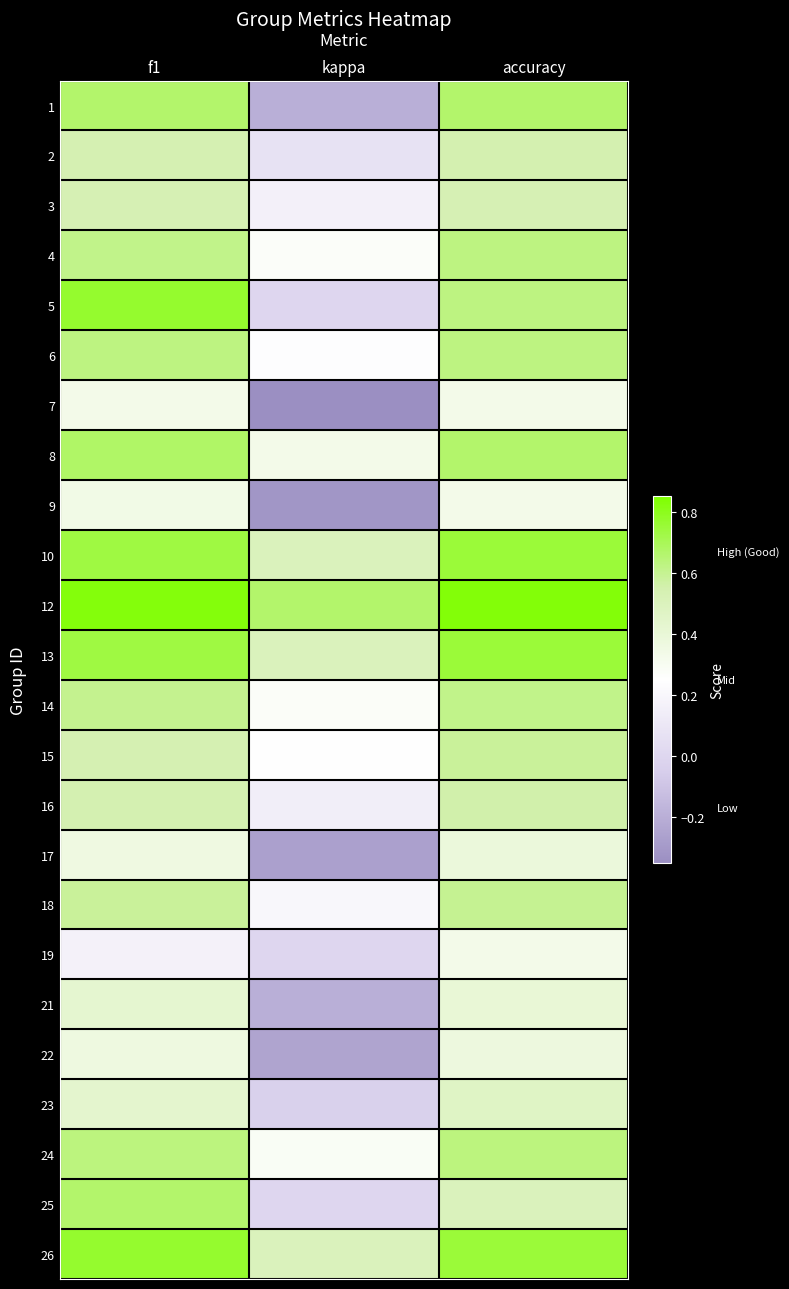

Rank the series at f1 from lowest to highest value.

19, 7, 9, 17, 22, 21, 23, 3, 15, 2, 16, 18, 14, 4, 6, 24, 1, 25, 8, 10, 13, 26, 5, 12